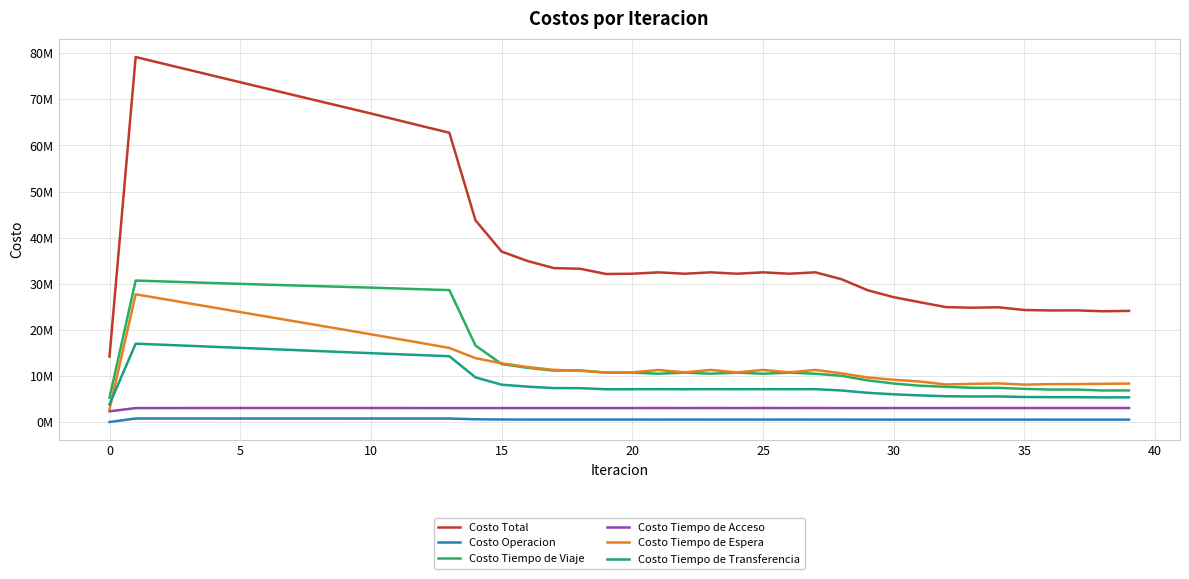

True or false: Costo Tiempo de Transferencia and Costo Total intersect in this chart.

False